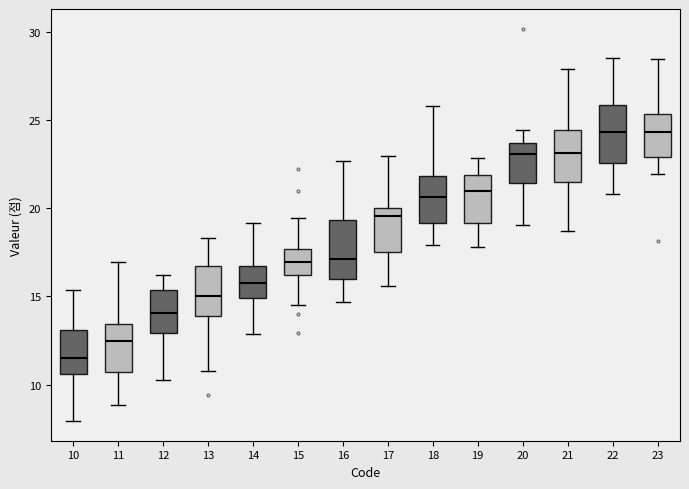

Reading left to right, read every box against the y-axis: the position of its median line, the range the box covers, and the ends of its whiskers. The values are not printed on the chart, so give them approximately, as read against the axis.

10: median 11.5, box 10.5 to 13.0, whiskers 8.0 to 15.5
11: median 12.5, box 10.5 to 13.5, whiskers 9.0 to 17.0
12: median 14.0, box 13.0 to 15.5, whiskers 10.5 to 16.0
13: median 15.0, box 14.0 to 16.5, whiskers 11.0 to 18.5
14: median 16.0, box 15.0 to 16.5, whiskers 13.0 to 19.0
15: median 17.0, box 16.0 to 17.5, whiskers 14.5 to 19.5
16: median 17.0, box 16.0 to 19.5, whiskers 14.5 to 22.5
17: median 19.5, box 17.5 to 20.0, whiskers 15.5 to 23.0
18: median 20.5, box 19.0 to 22.0, whiskers 18.0 to 26.0
19: median 21.0, box 19.0 to 22.0, whiskers 18.0 to 23.0
20: median 23.0, box 21.5 to 23.5, whiskers 19.0 to 24.5
21: median 23.0, box 21.5 to 24.5, whiskers 18.5 to 28.0
22: median 24.5, box 22.5 to 26.0, whiskers 21.0 to 28.5
23: median 24.5, box 23.0 to 25.5, whiskers 22.0 to 28.5